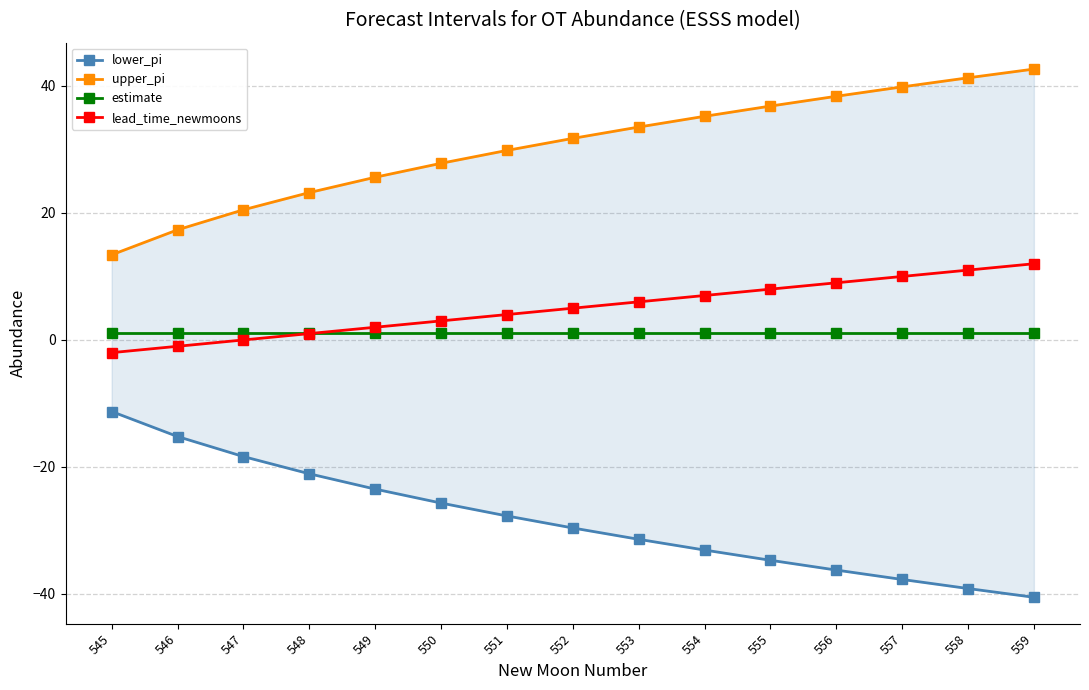

What is the value of the upper_pi point at the 5th from the left?

25.6